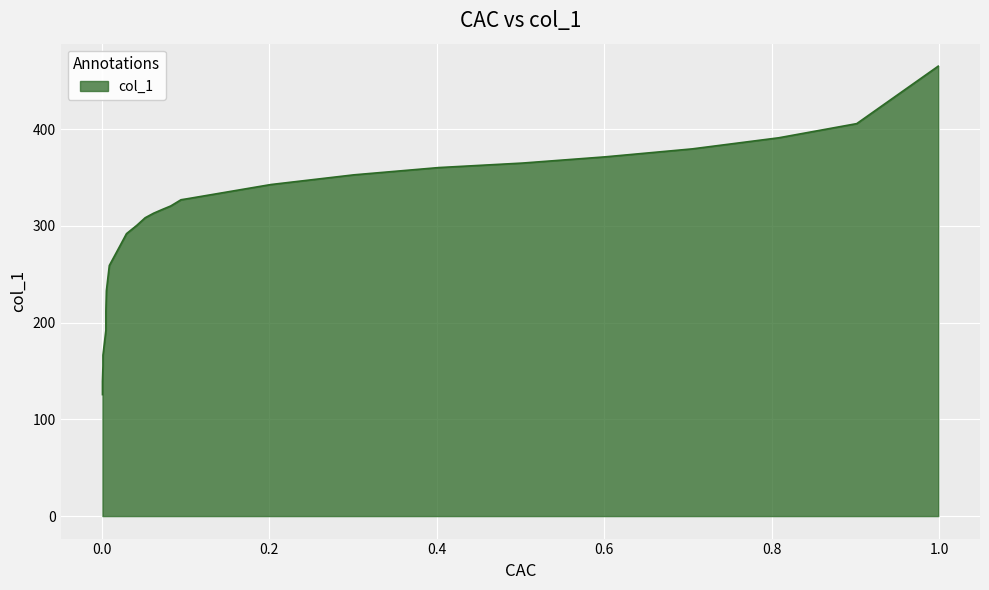

Does the chart display data point markers on the line(s)?

No